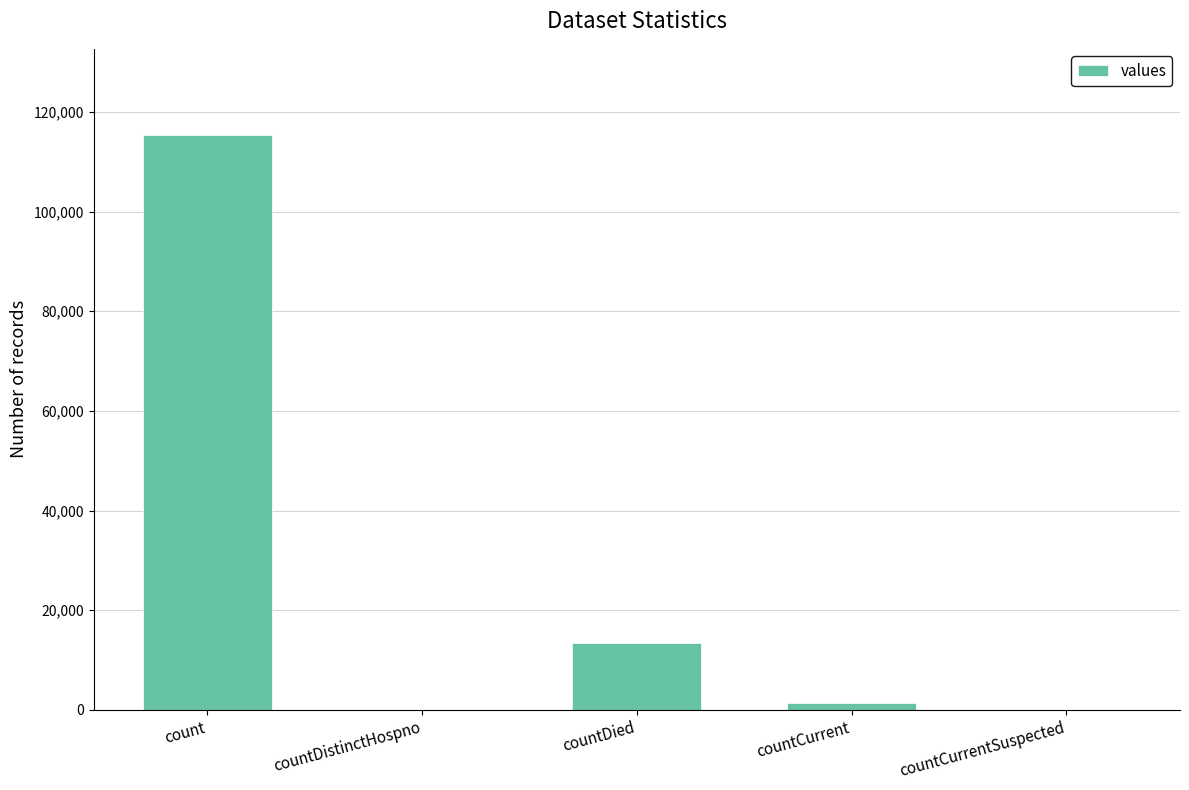

Count the number of data series in this chart.

1